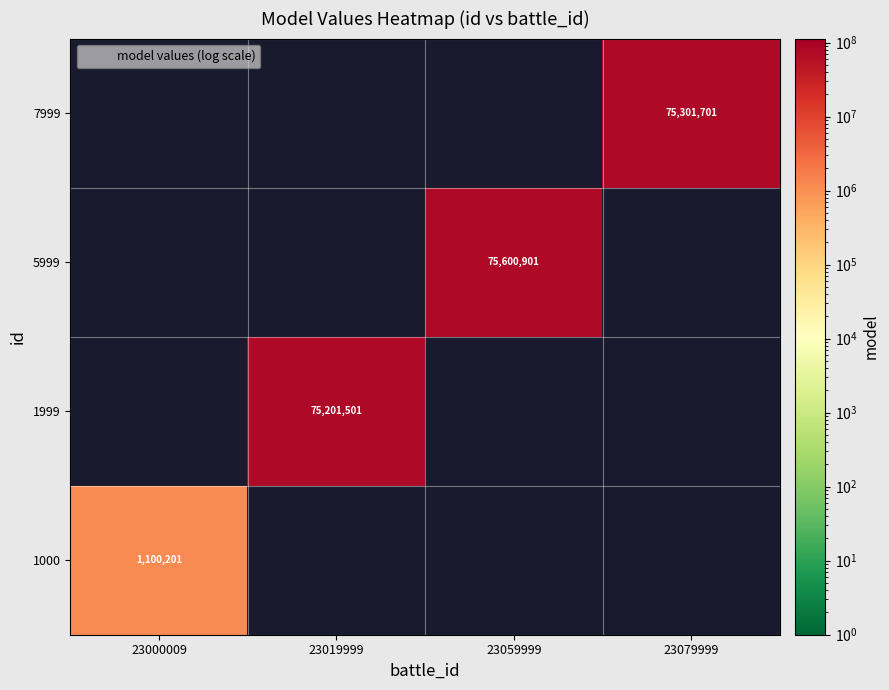

The value of 1999 at 23019999 is 75201501. True or false?

True